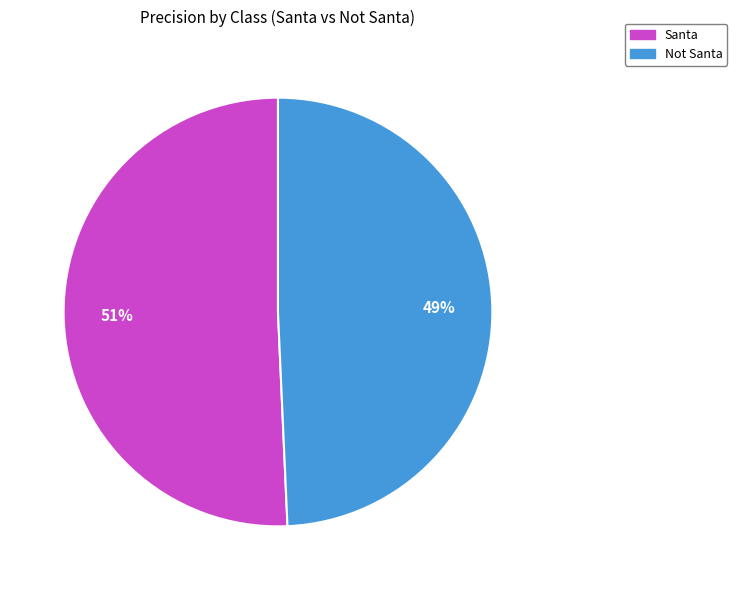

True or false: Not Santa accounts for 38% of the total.

False